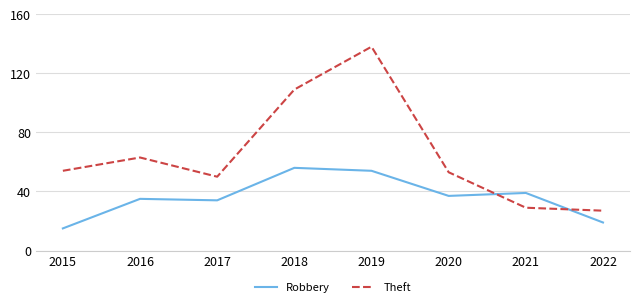

What is the difference between the maximum and second lowest values in the Robbery series?

37